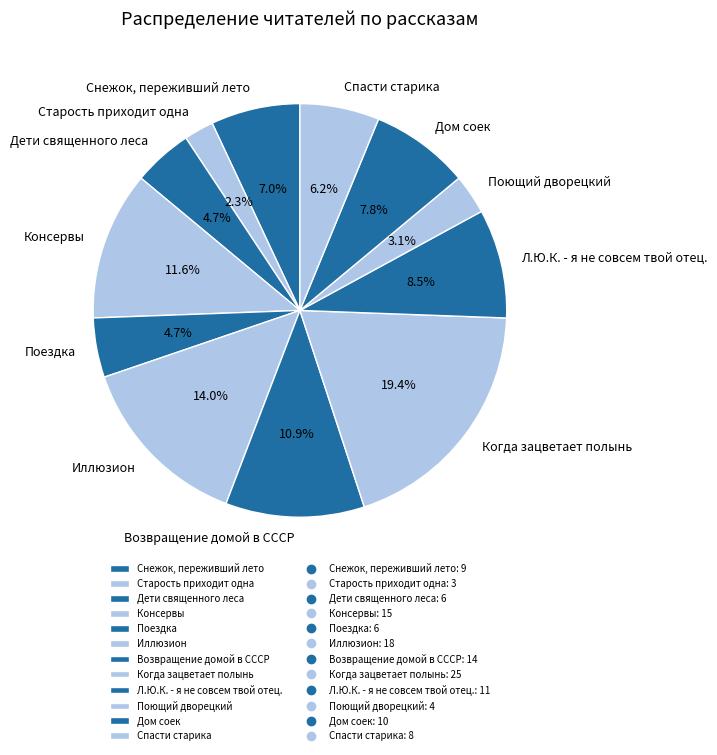

Does Когда зацветает полынь account for over 50% of the chart?

No